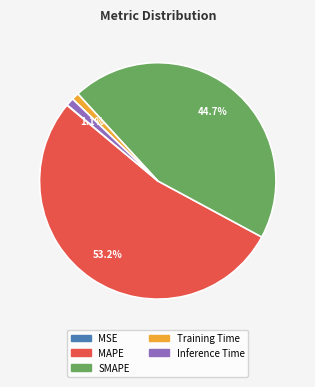

Does Inference Time represent more than half of the total?

No